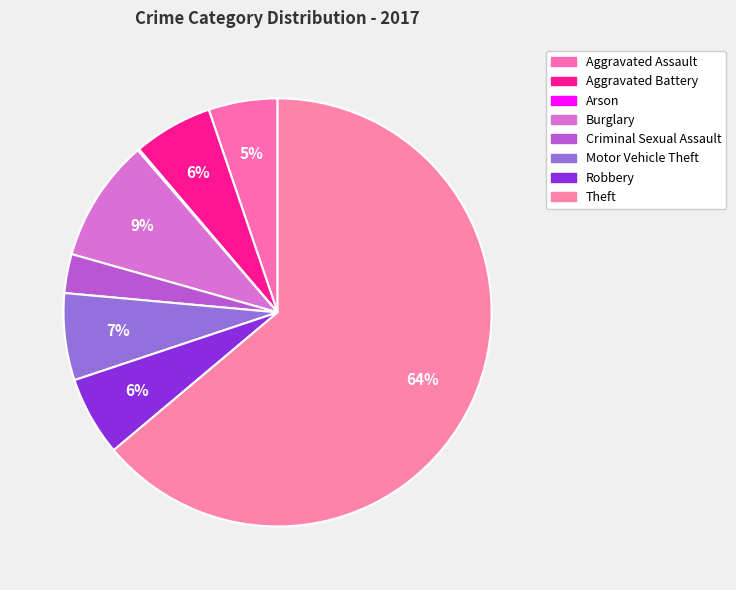

To the nearest percent, what portion does Aggravated Battery represent?

6%